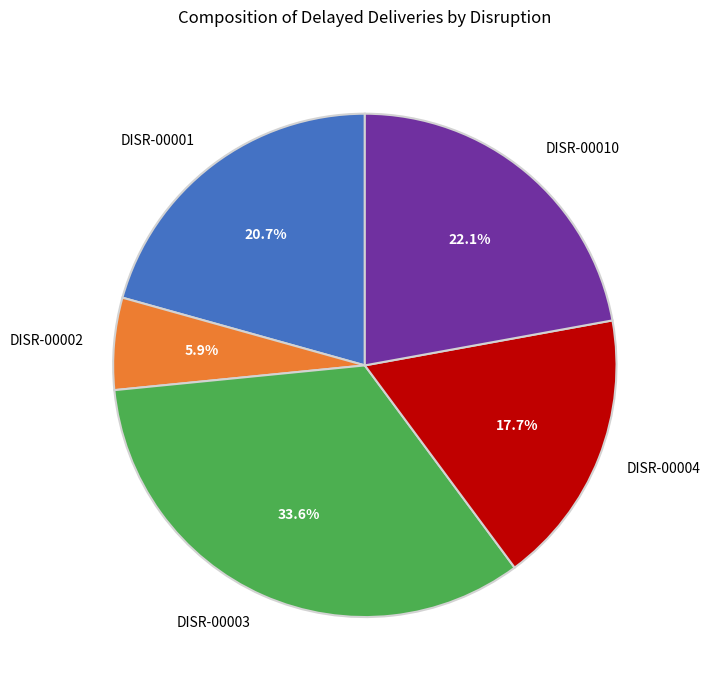

What percentage is the DISR-00001 slice, to the nearest percent?

21%